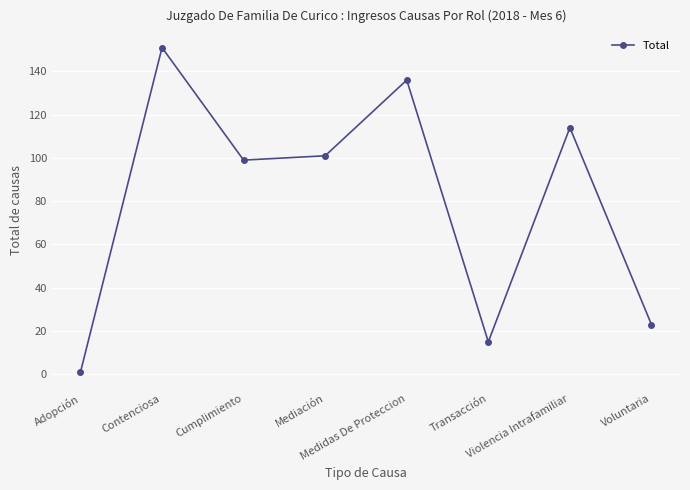

True or false: there are more than 2 points higher than both neighbors.

True